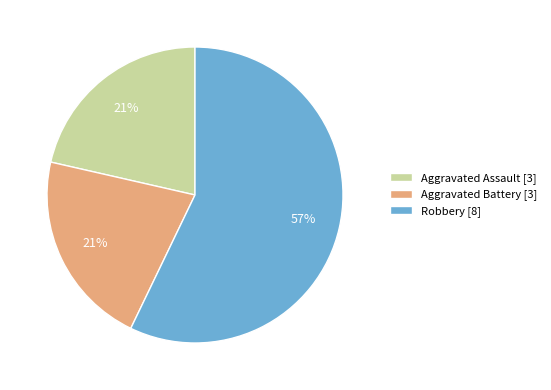

Is there a majority slice in this chart?

Yes